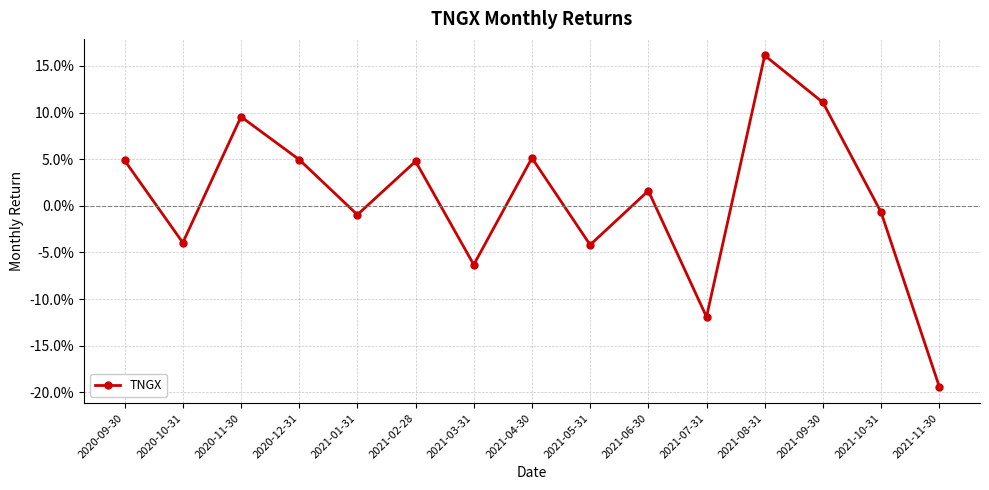

What is the maximum value shown in the chart?

0.2